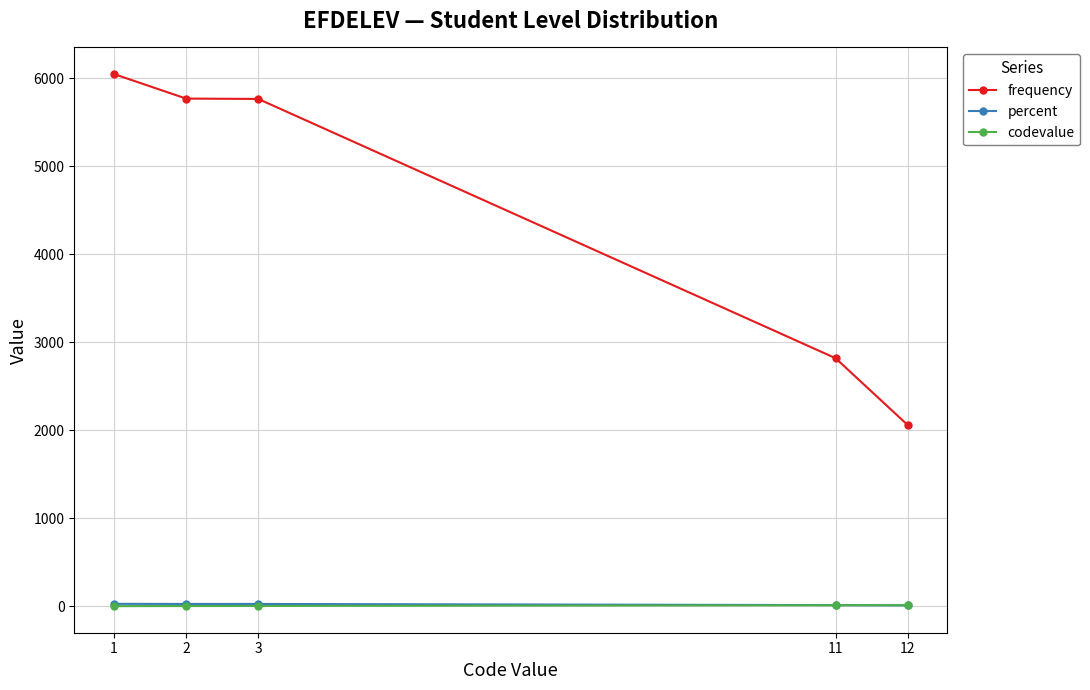

Where does the percent series first go above 25?

1